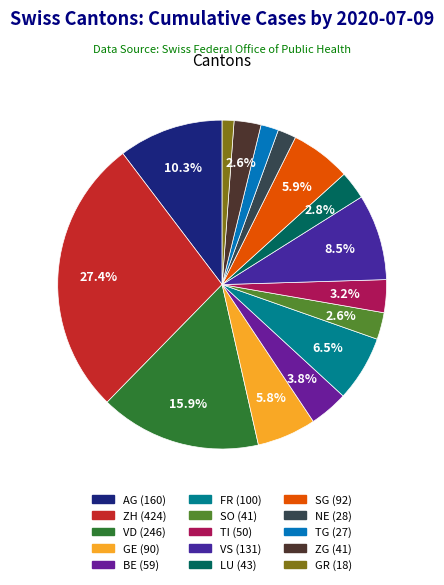

To the nearest percent, what is the difference between the largest and smallest slice percentages?

26%